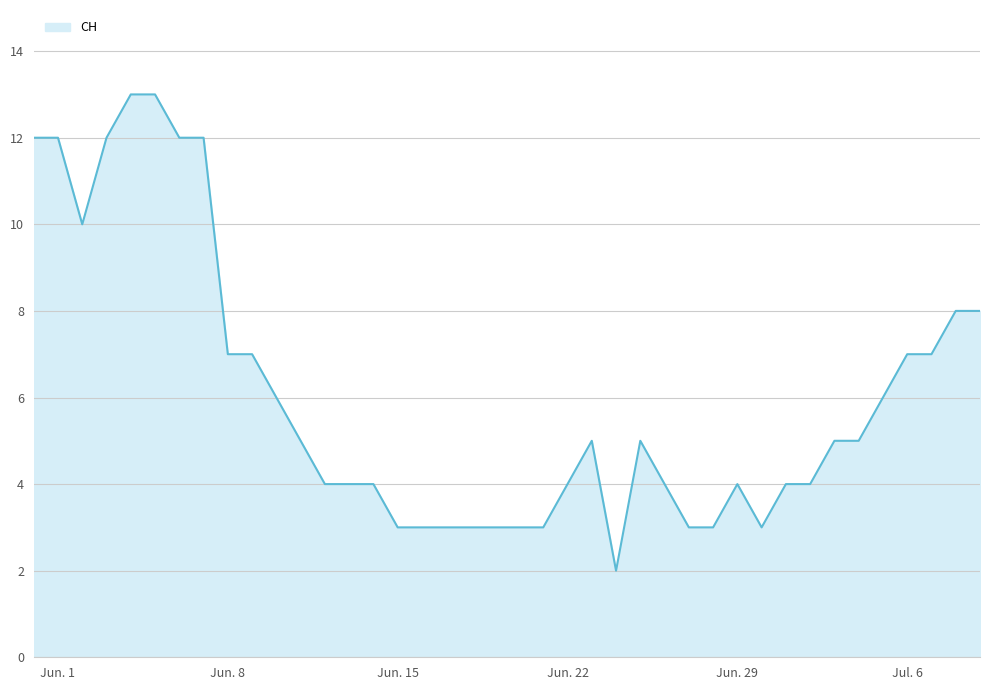

What is the maximum value shown in the chart?

13